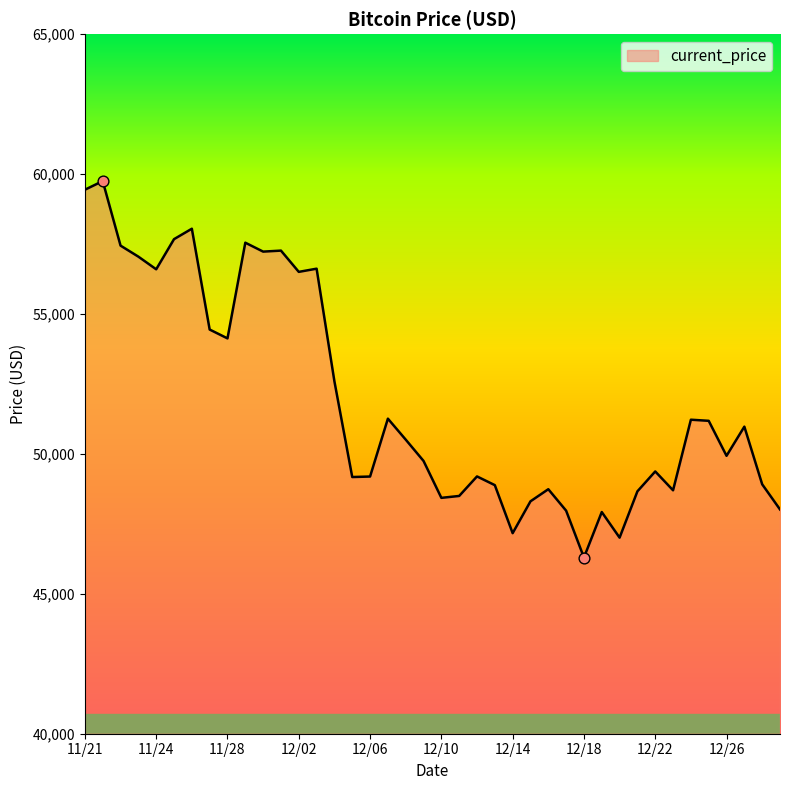

What is the smallest value displayed?

46296